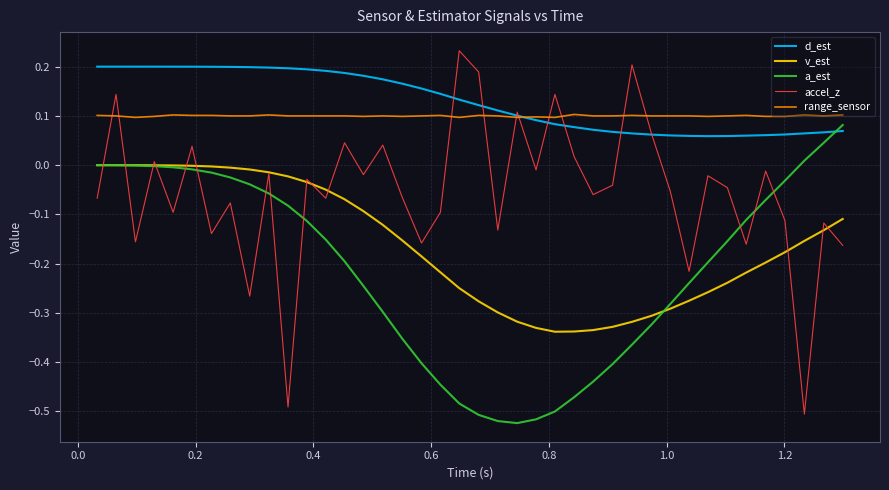

Rank the series by their maximum value, from highest to lowest.

accel_z, d_est, range_sensor, a_est, v_est